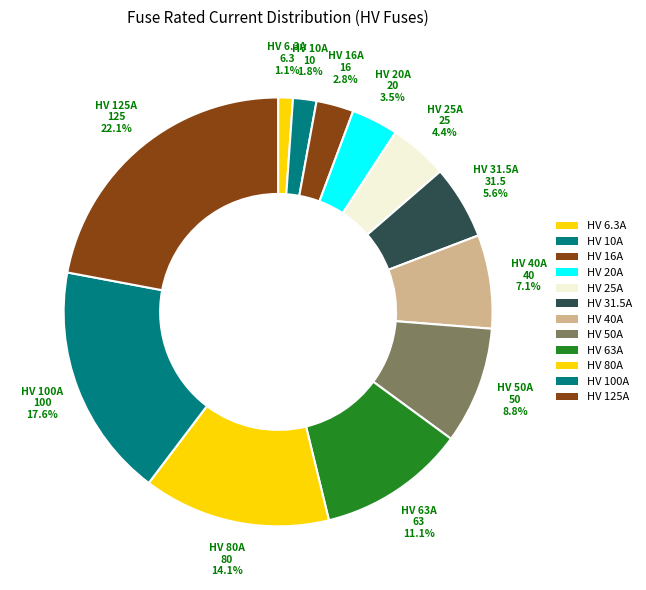

How many slices are in this pie chart?

12